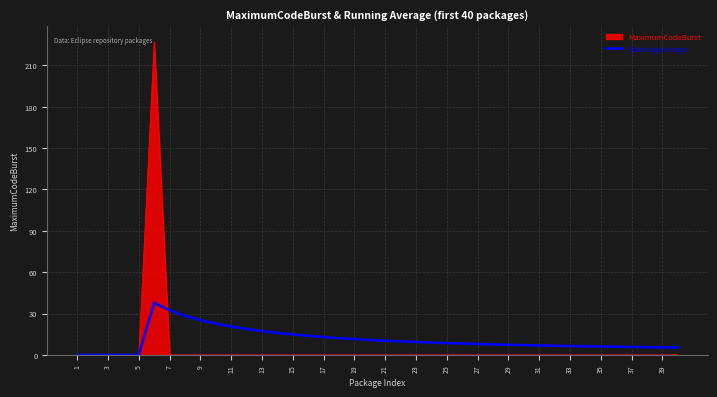

Rank the series by their maximum value, from lowest to highest.

RunningAverage, MaximumCodeBurst